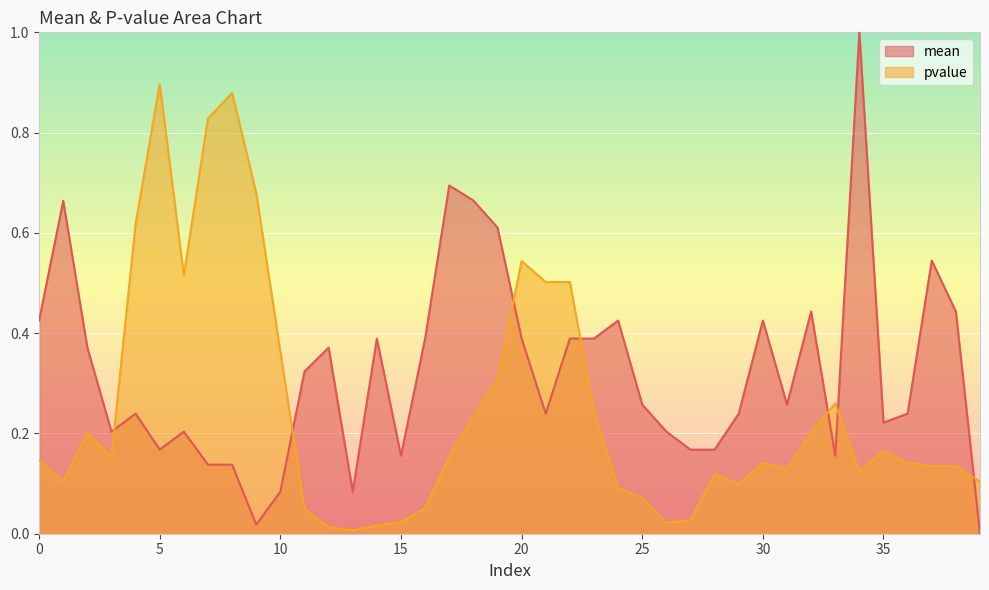

Between 6 and 31, which series saw the biggest shift?

pvalue